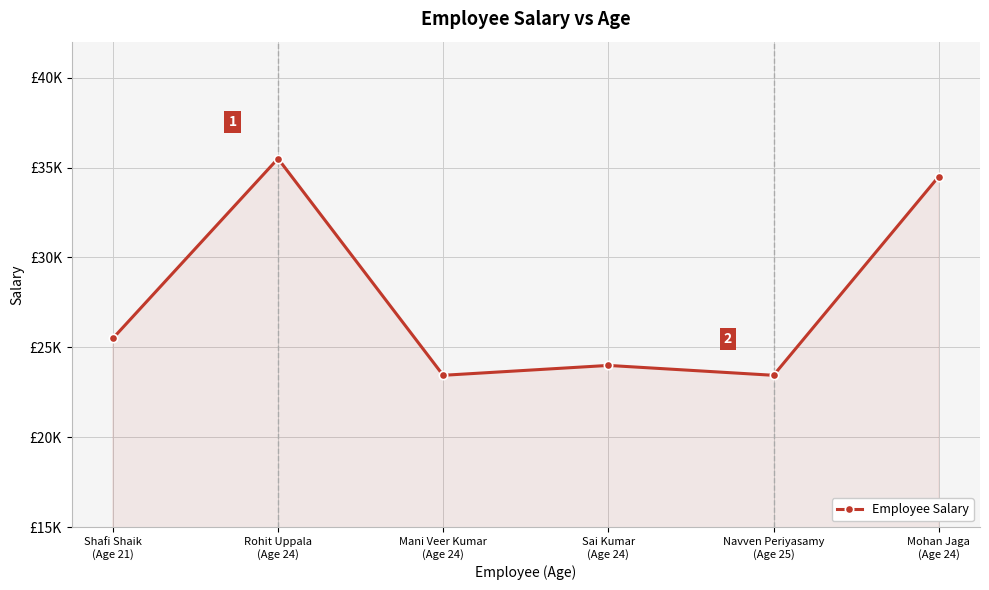

Where is the first local minimum?

Mani Veer Kumar
(Age 24)